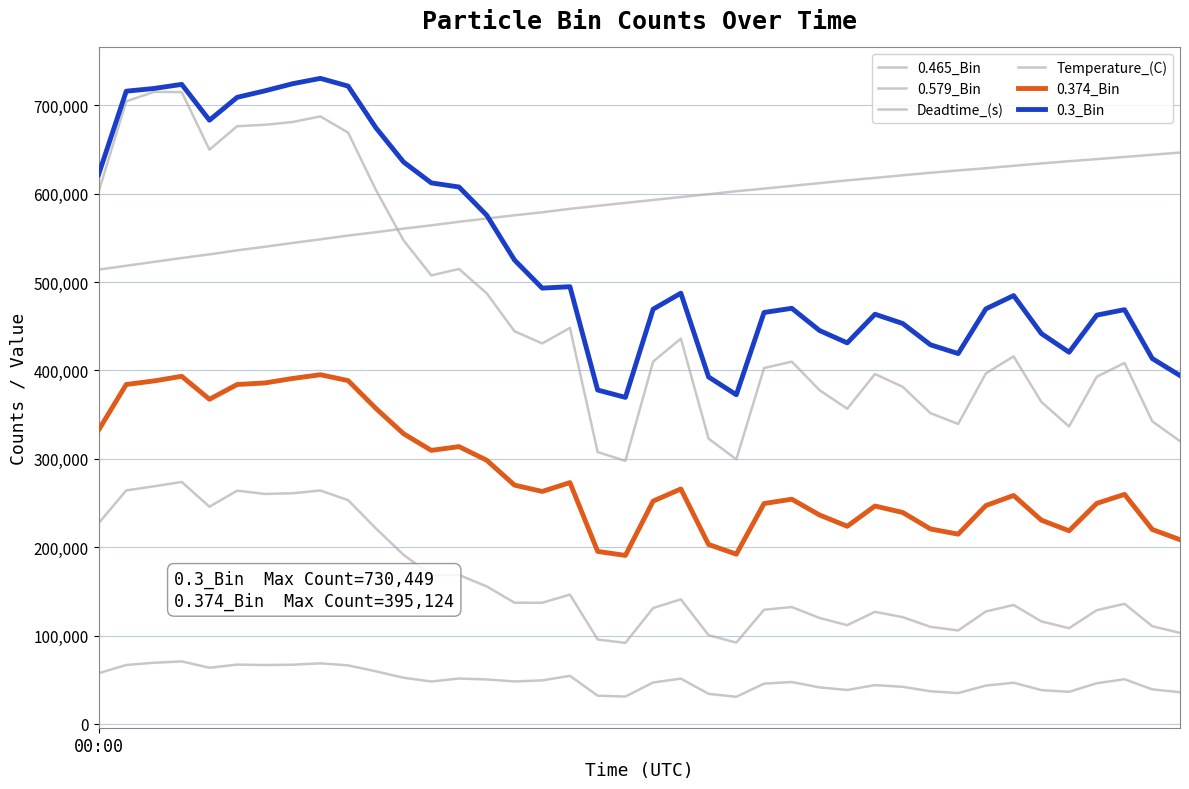

Where does the 0.465_Bin series first go above 135862?

00:00